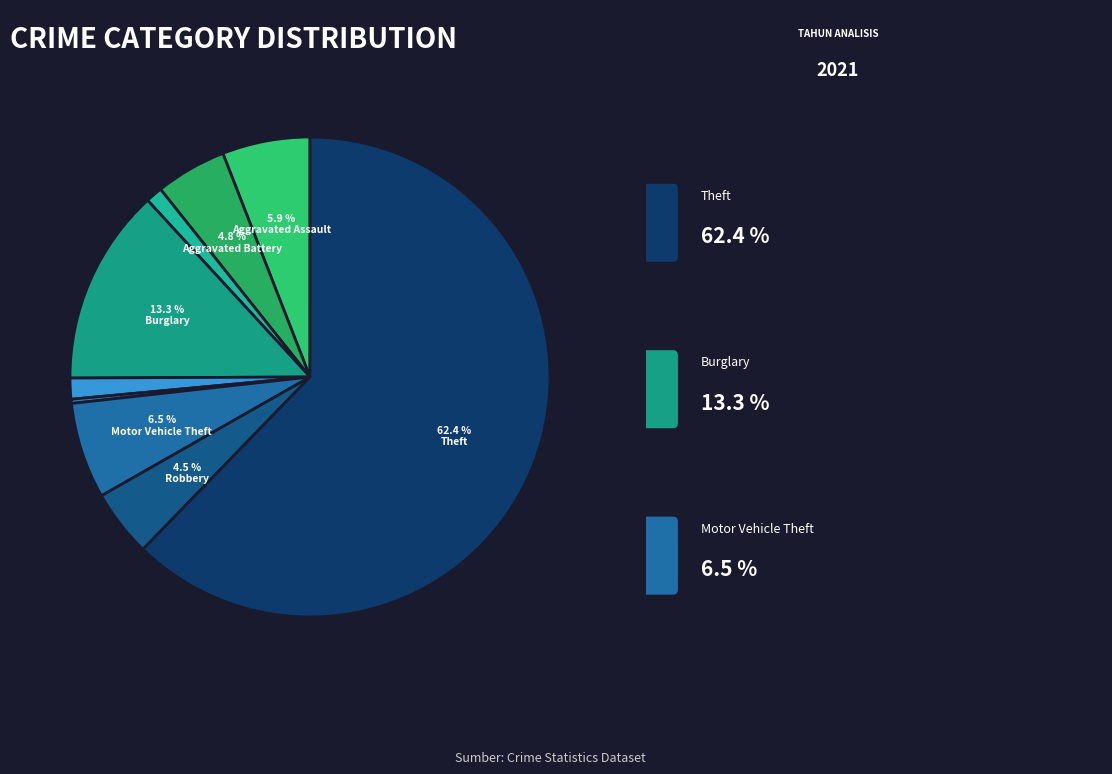

To the nearest percent, what is the difference between the largest and smallest slice percentages?

62%